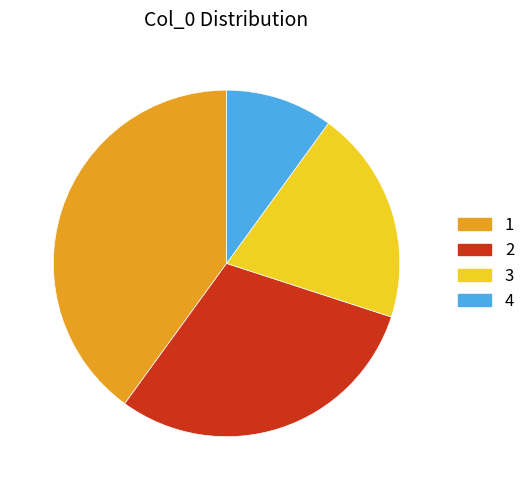

Is there any slice that represents more than half of the pie?

No